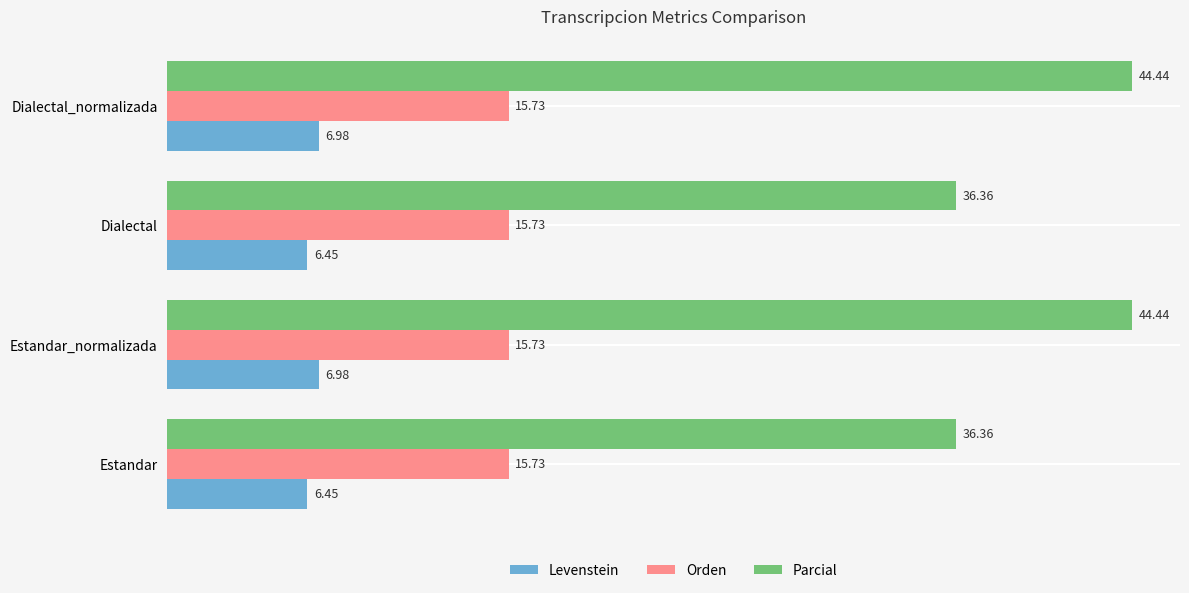

Which series has the largest range (max minus min)?

Parcial